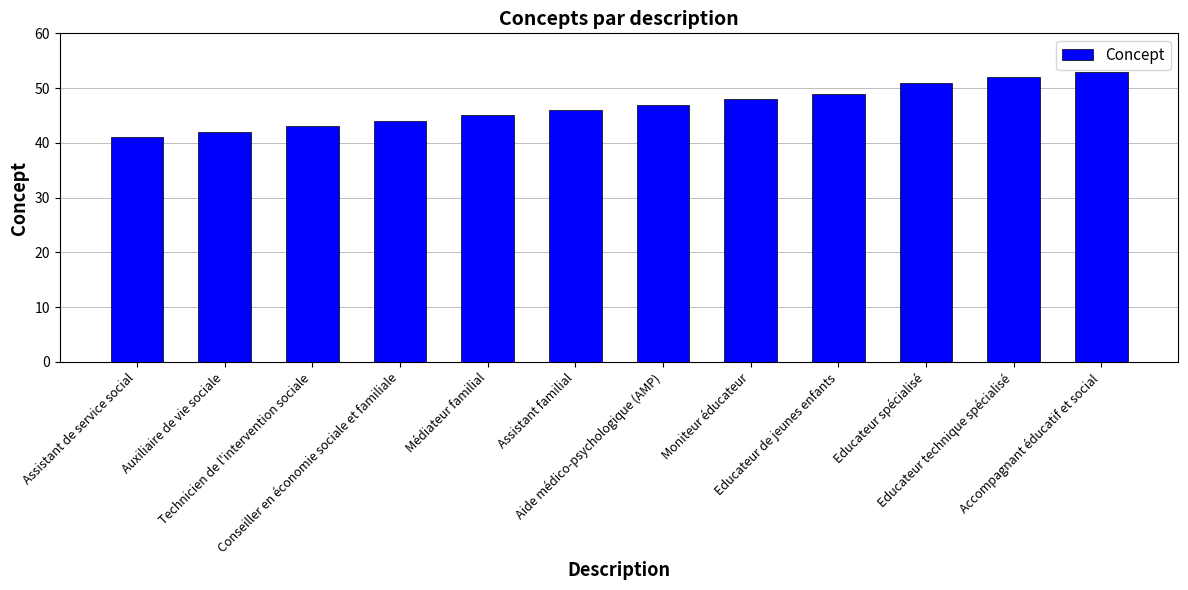

What is the change in value from Auxiliaire de vie sociale to Conseiller en économie sociale et familiale?

+2